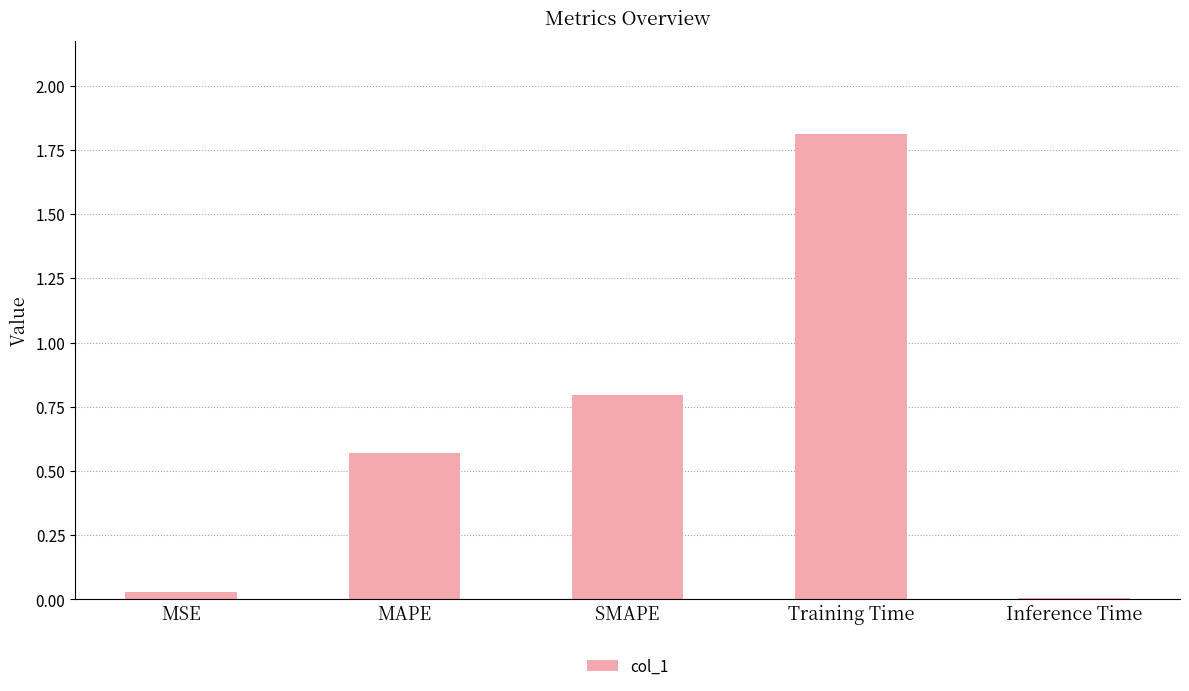

What position from the right is Training Time?

2